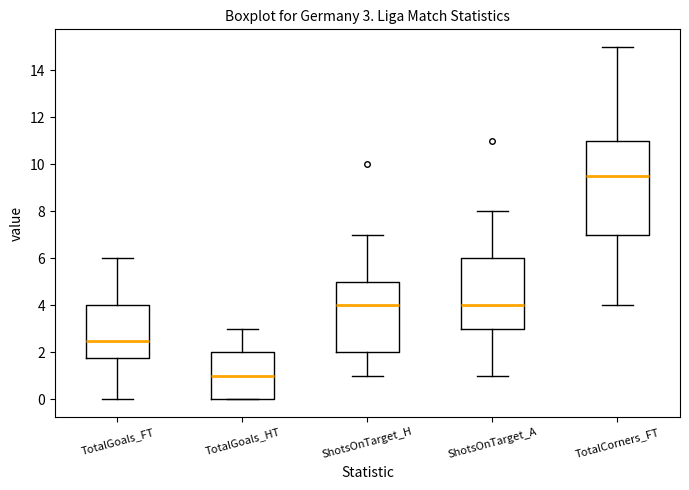

Which box has the highest median line?

TotalCorners_FT